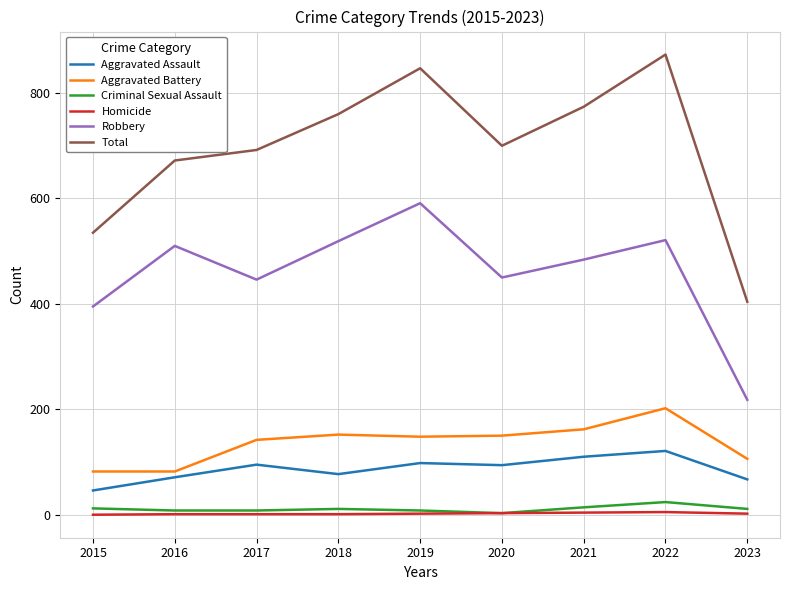

What is the difference between the second highest and minimum values in the Aggravated Assault series?

64